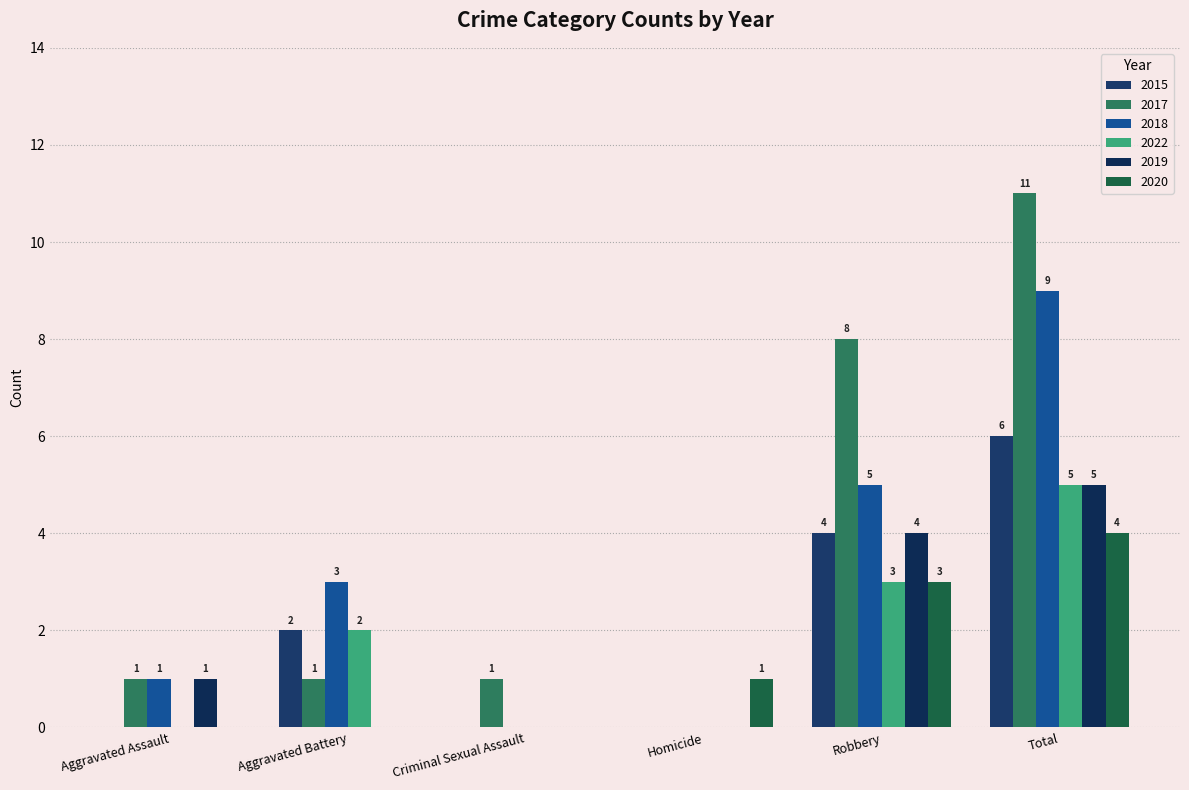

At which label is 2017 closest to 5?

Robbery